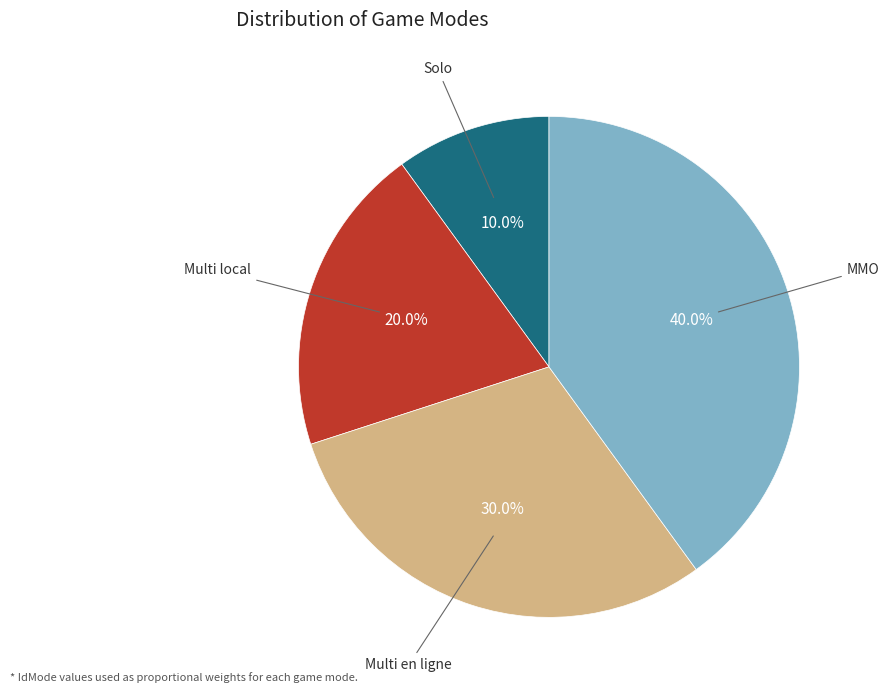

Is there any slice that represents more than half of the pie?

No